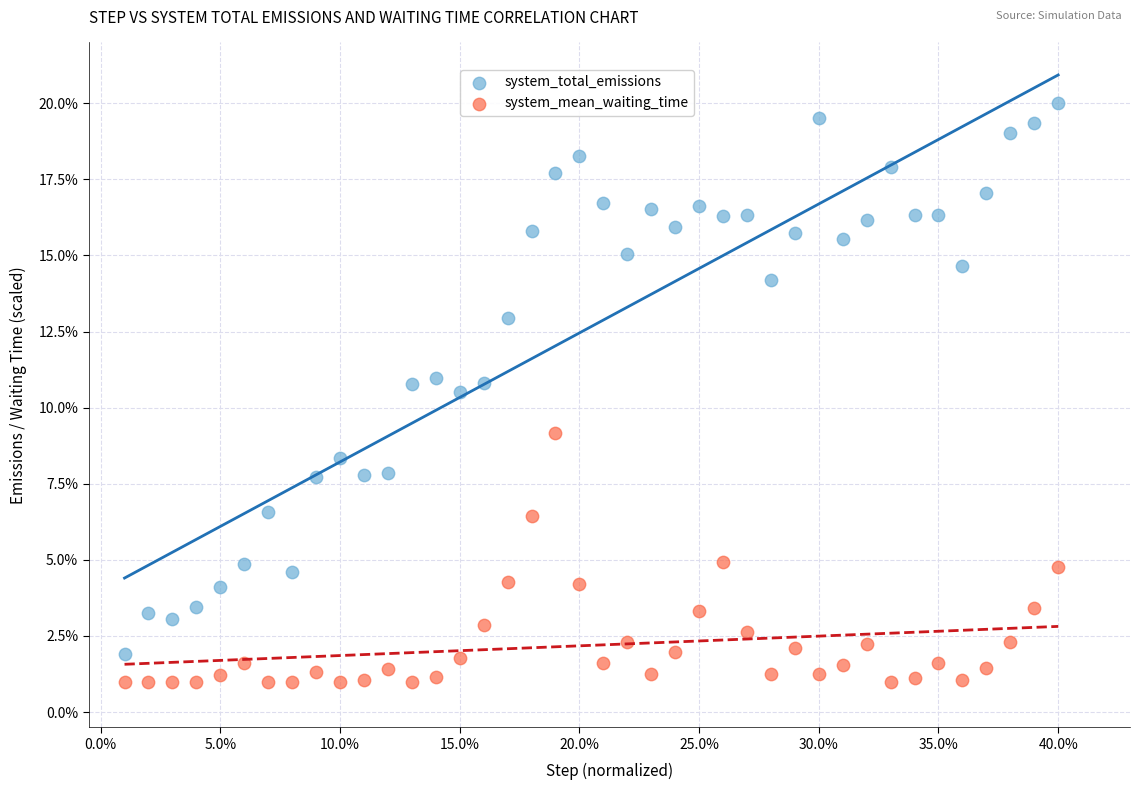

Which series reaches the maximum Y coordinate?

system_total_emissions